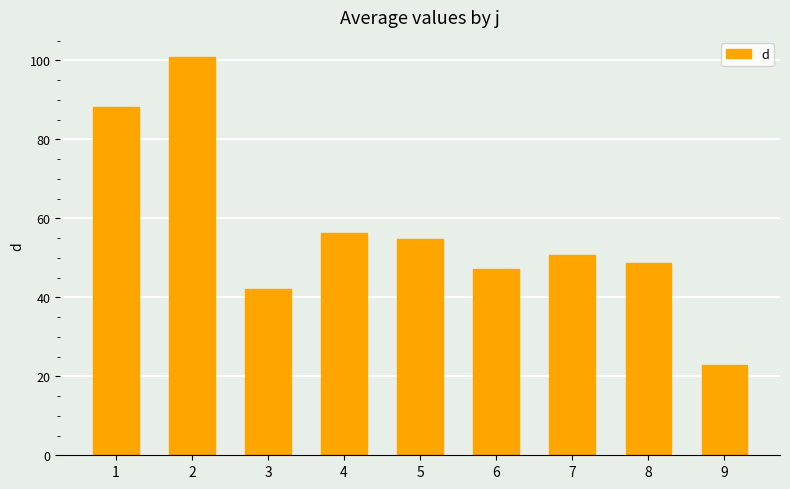

How many data points does each series have?

9